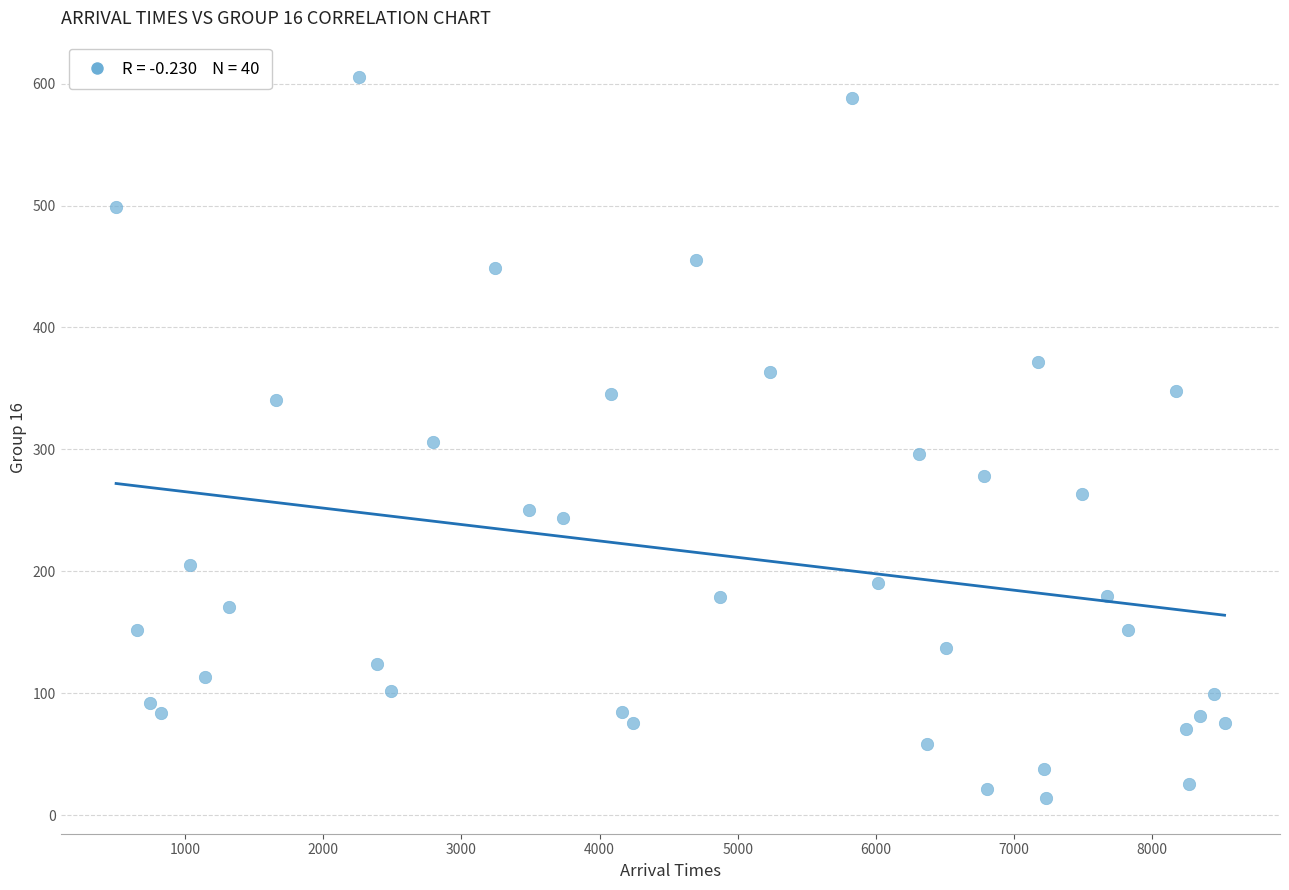

What is the range of Y values (max minus min)?

591.3